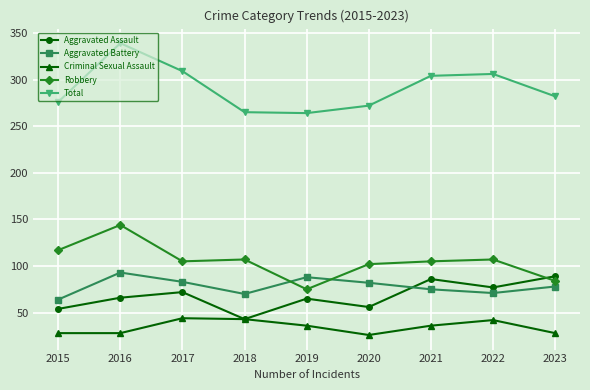

What is the greatest value displayed?

339